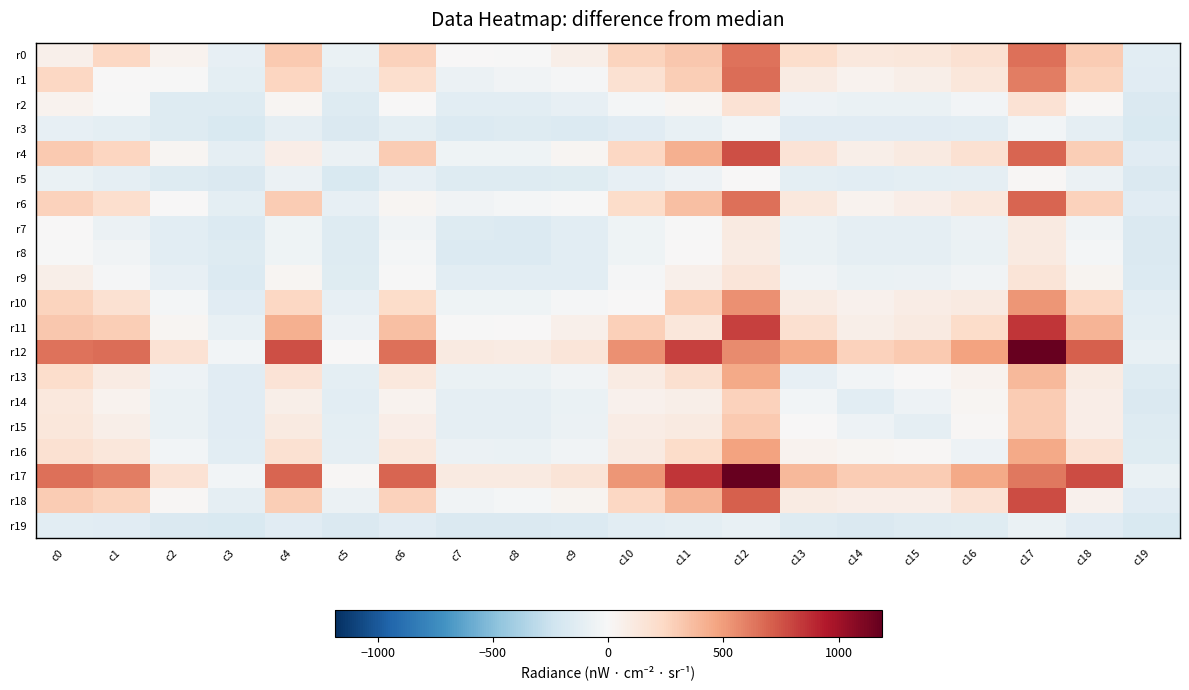

Reading right to left, list all the values displayed in this chart.

r0: c19=-125	c18=299	c17=652	c16=183	c15=133	c14=121	c13=212	c12=644	c11=316	c10=261	c9=70	c8=-8	c7=0	c6=274	c5=-78	c4=310	c3=-99	c2=38	c1=243	c0=64
r1: c19=-132	c18=263	c17=607	c16=131	c15=72	c14=45	c13=96	c12=658	c11=296	c10=183	c9=-11	c8=-44	c7=-71	c6=198	c5=-107	c4=253	c3=-113	c2=-7	c1=4	c0=243
r2: c19=-170	c18=16	c17=168	c16=-30	c15=-80	c14=-81	c13=-59	c12=175	c11=27	c10=-22	c9=-101	c8=-124	c7=-128	c6=7	c5=-152	c4=20	c3=-149	c2=-152	c1=-7	c0=38
r3: c19=-183	c18=-103	c17=-36	c16=-125	c15=-132	c14=-131	c13=-130	c12=-31	c11=-91	c10=-135	c9=-158	c8=-156	c7=-159	c6=-115	c5=-176	c4=-109	c3=-183	c2=-149	c1=-113	c0=-99
r4: c19=-130	c18=293	c17=693	c16=181	c15=107	c14=72	c13=158	c12=762	c11=422	c10=244	c9=25	c8=-48	c7=-47	c6=302	c5=-69	c4=75	c3=-109	c2=20	c1=253	c0=310
r5: c19=-171	c18=-72	c17=13	c16=-108	c15=-114	c14=-123	c13=-117	c12=5	c11=-59	c10=-100	c9=-148	c8=-156	c7=-157	c6=-100	c5=-177	c4=-69	c3=-176	c2=-152	c1=-107	c0=-78
r6: c19=-136	c18=274	c17=694	c16=126	c15=75	c14=38	c13=127	c12=652	c11=361	c10=217	c9=-6	c8=-21	c7=-43	c6=26	c5=-100	c4=302	c3=-115	c2=7	c1=198	c0=274
r7: c19=-171	c18=-46	c17=104	c16=-68	c15=-107	c14=-107	c13=-83	c12=110	c11=-7	c10=-55	c9=-127	c8=-158	c7=-156	c6=-43	c5=-157	c4=-47	c3=-159	c2=-128	c1=-71	c0=0
r8: c19=-168	c18=-25	c17=105	c16=-75	c15=-107	c14=-107	c13=-79	c12=93	c11=0	c10=-50	c9=-124	c8=-163	c7=-158	c6=-21	c5=-156	c4=-48	c3=-156	c2=-124	c1=-44	c0=-8
r9: c19=-159	c18=33	c17=156	c16=-42	c15=-65	c14=-83	c13=-40	c12=148	c11=58	c10=-13	c9=-124	c8=-124	c7=-127	c6=-6	c5=-148	c4=25	c3=-158	c2=-101	c1=-11	c0=70
r10: c19=-127	c18=250	c17=528	c16=104	c15=84	c14=48	c13=100	c12=542	c11=280	c10=3	c9=-13	c8=-50	c7=-55	c6=217	c5=-100	c4=244	c3=-135	c2=-22	c1=183	c0=261
r11: c19=-118	c18=400	c17=844	c16=219	c15=109	c14=67	c13=194	c12=814	c11=130	c10=280	c9=58	c8=0	c7=-7	c6=361	c5=-59	c4=422	c3=-91	c2=27	c1=296	c0=316
r12: c19=-87	c18=712	c17=1186	c16=478	c15=315	c14=274	c13=445	c12=560	c11=814	c10=542	c9=148	c8=93	c7=110	c6=652	c5=5	c4=762	c3=-31	c2=175	c1=658	c0=644
r13: c19=-154	c18=96	c17=382	c16=43	c15=0	c14=-29	c13=-93	c12=445	c11=194	c10=100	c9=-40	c8=-79	c7=-83	c6=127	c5=-117	c4=158	c3=-130	c2=-59	c1=96	c0=212
r14: c19=-169	c18=75	c17=303	c16=20	c15=-59	c14=-124	c13=-29	c12=274	c11=67	c10=48	c9=-83	c8=-107	c7=-107	c6=38	c5=-123	c4=72	c3=-131	c2=-81	c1=45	c0=121
r15: c19=-156	c18=76	c17=305	c16=18	c15=-107	c14=-59	c13=0	c12=315	c11=109	c10=84	c9=-65	c8=-107	c7=-107	c6=75	c5=-114	c4=107	c3=-132	c2=-80	c1=72	c0=133
r16: c19=-142	c18=176	c17=449	c16=-64	c15=18	c14=20	c13=43	c12=478	c11=219	c10=104	c9=-42	c8=-75	c7=-68	c6=126	c5=-108	c4=181	c3=-125	c2=-30	c1=131	c0=183
r17: c19=-83	c18=770	c17=625	c16=449	c15=305	c14=303	c13=382	c12=1186	c11=844	c10=528	c9=156	c8=105	c7=104	c6=694	c5=13	c4=693	c3=-36	c2=168	c1=607	c0=652
r18: c19=-133	c18=55	c17=770	c16=176	c15=76	c14=75	c13=96	c12=712	c11=400	c10=250	c9=33	c8=-25	c7=-46	c6=274	c5=-72	c4=293	c3=-103	c2=16	c1=263	c0=299
r19: c19=-185	c18=-133	c17=-83	c16=-142	c15=-156	c14=-169	c13=-154	c12=-87	c11=-118	c10=-127	c9=-159	c8=-168	c7=-171	c6=-136	c5=-171	c4=-130	c3=-183	c2=-170	c1=-132	c0=-125